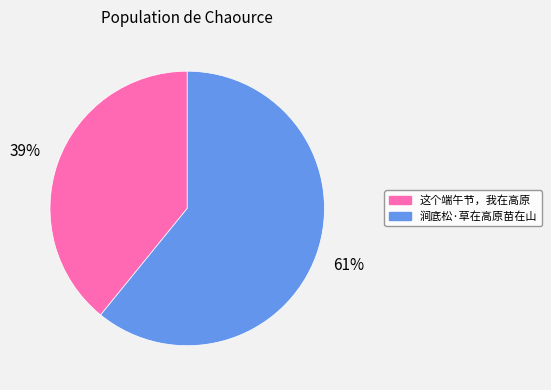

How many slices are in this pie chart?

2